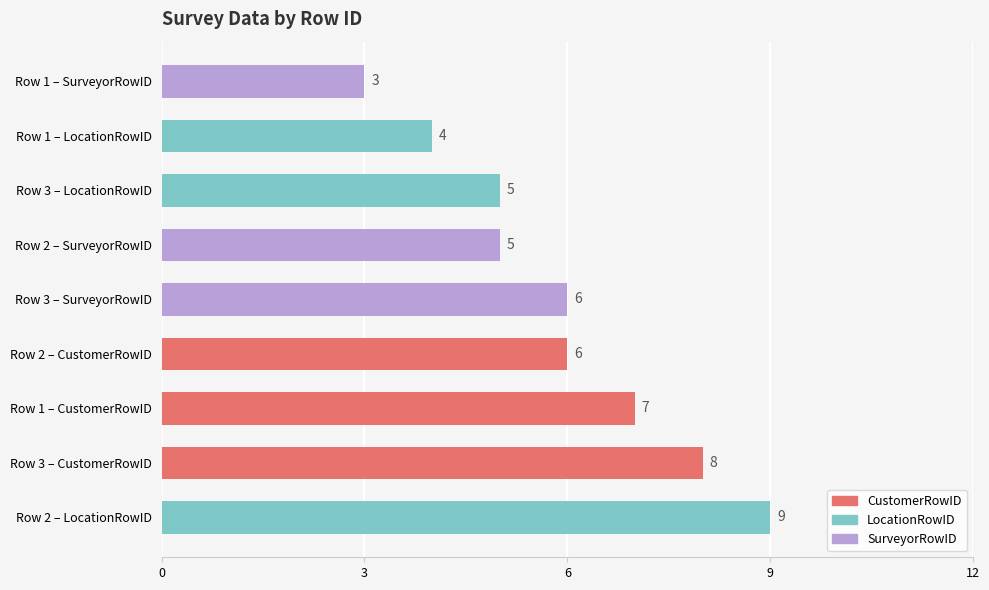

What is the approximate value at Row 1 – SurveyorRowID?

3